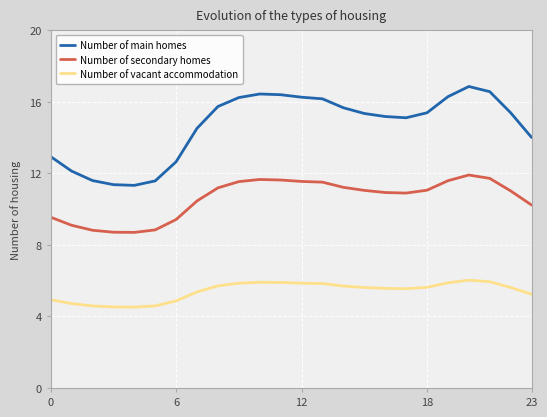

What is the greatest value displayed?

16.9